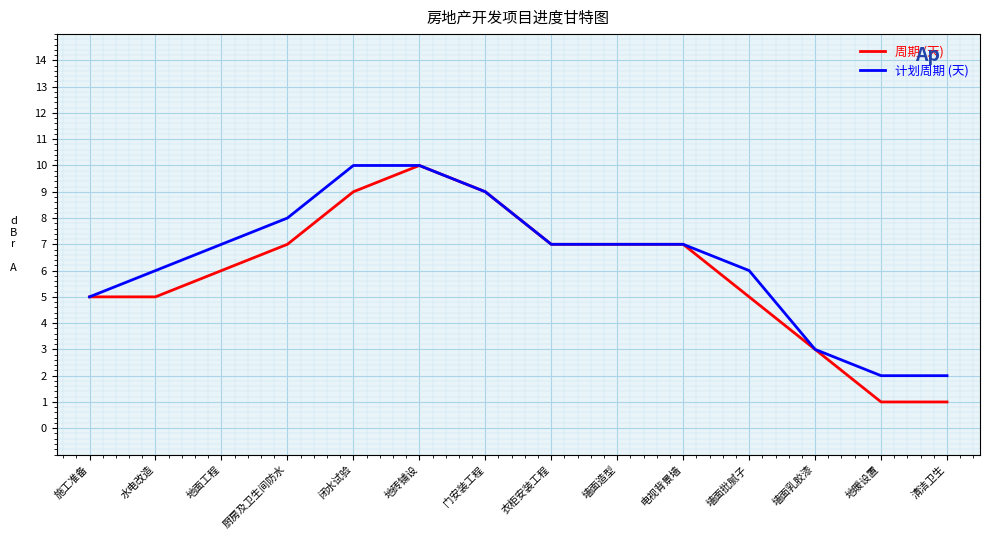

Read the 计划周期 (天) value at 水电改造.

6